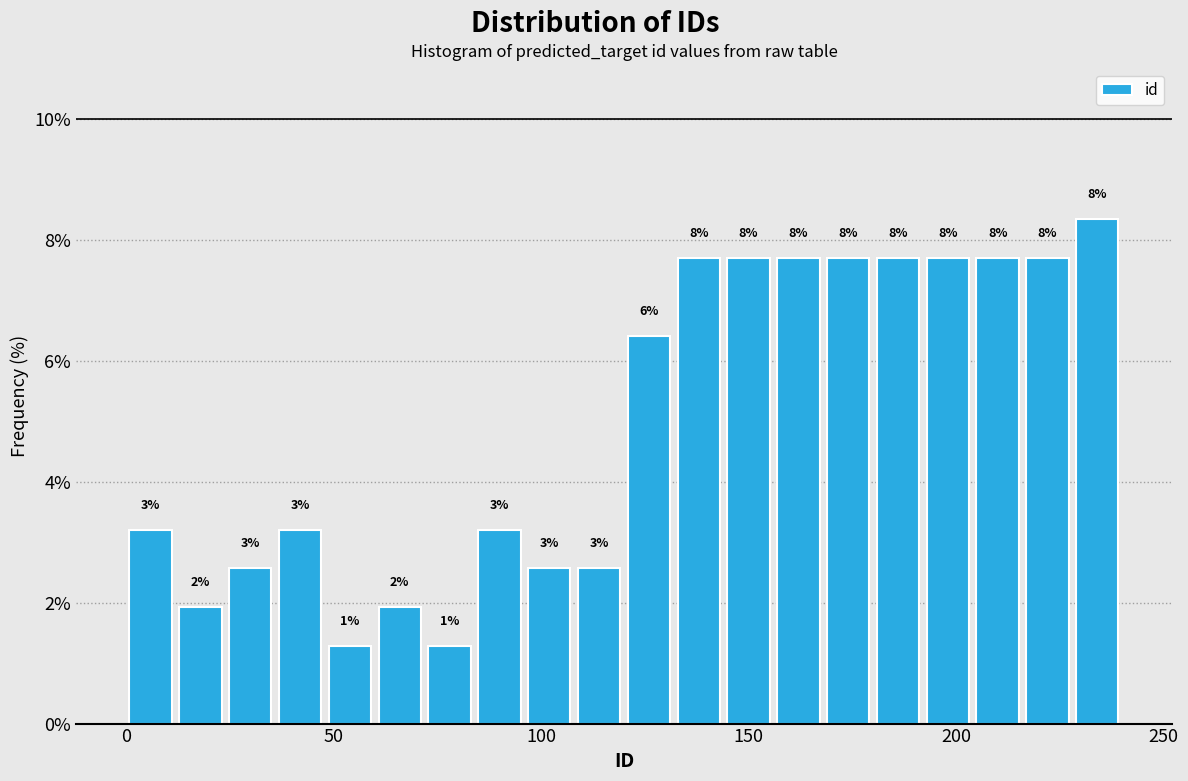

Around what value on the x-axis is the tallest bar? Give the approximate position of its centre, as read against the axis.

235